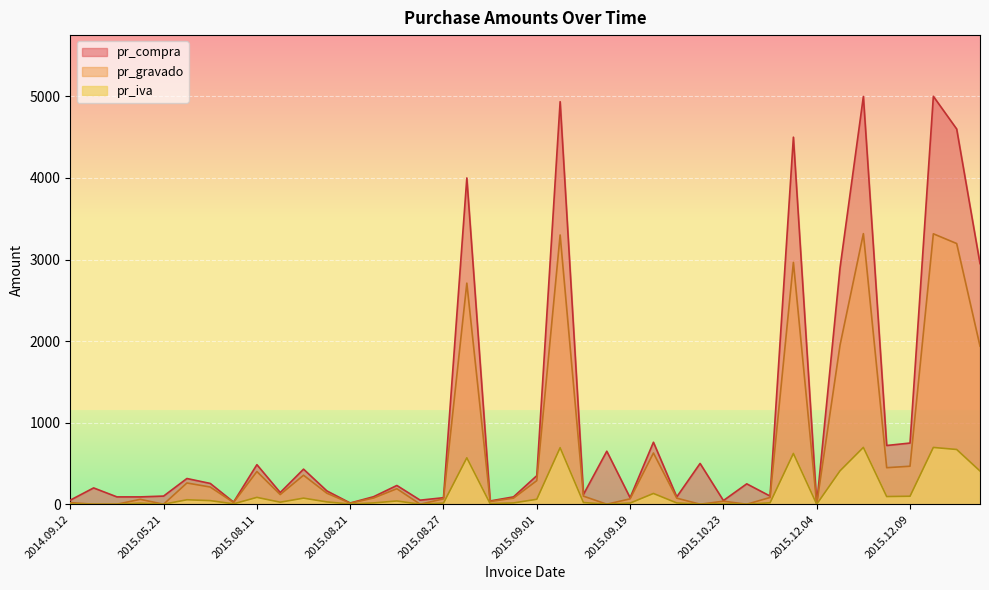

What is the label of the 40th point from the right?

2014.09.12